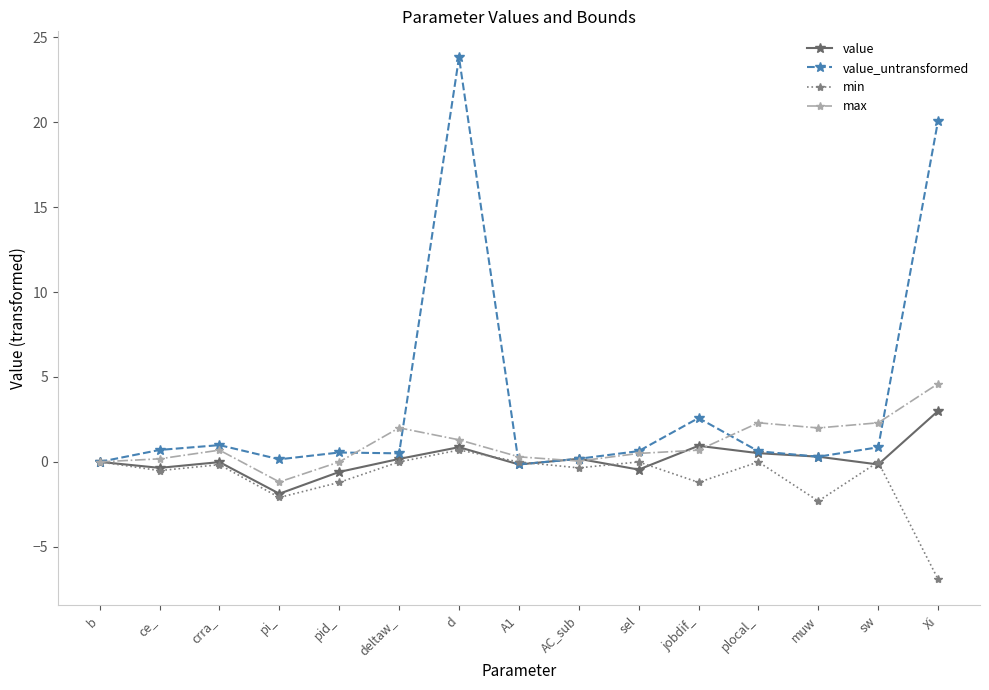

In max, how many points are lower than both neighbors (excluding endpoints)?

3